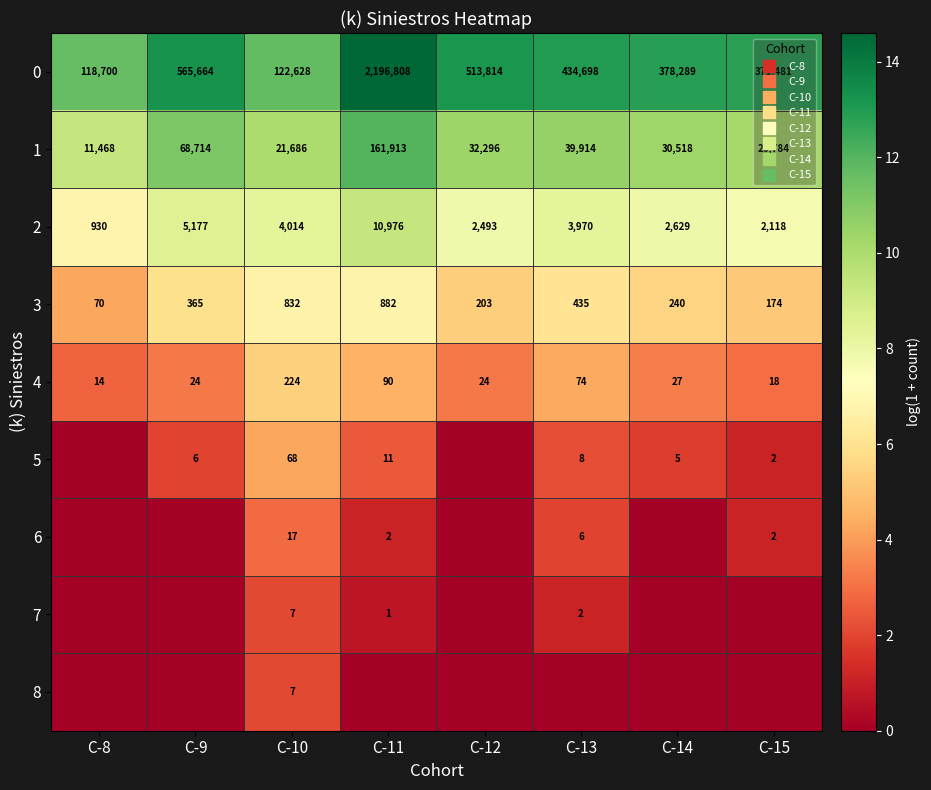

What is the total value across all series at C-9?

44.0